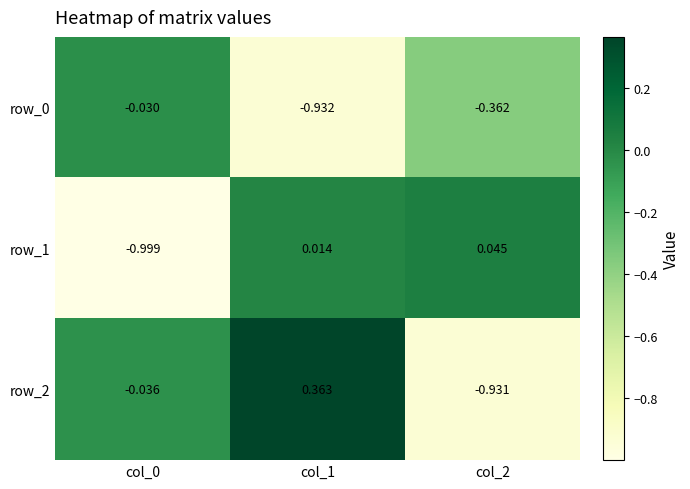

Between col_1 and col_2, which series saw the biggest shift?

row_2